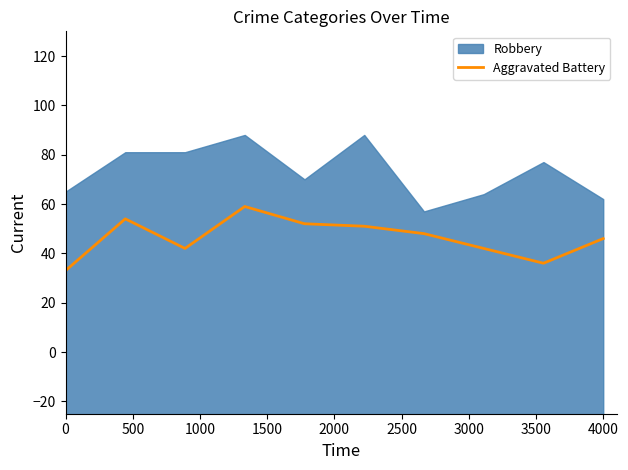

What is the maximum value for Aggravated Battery?

59